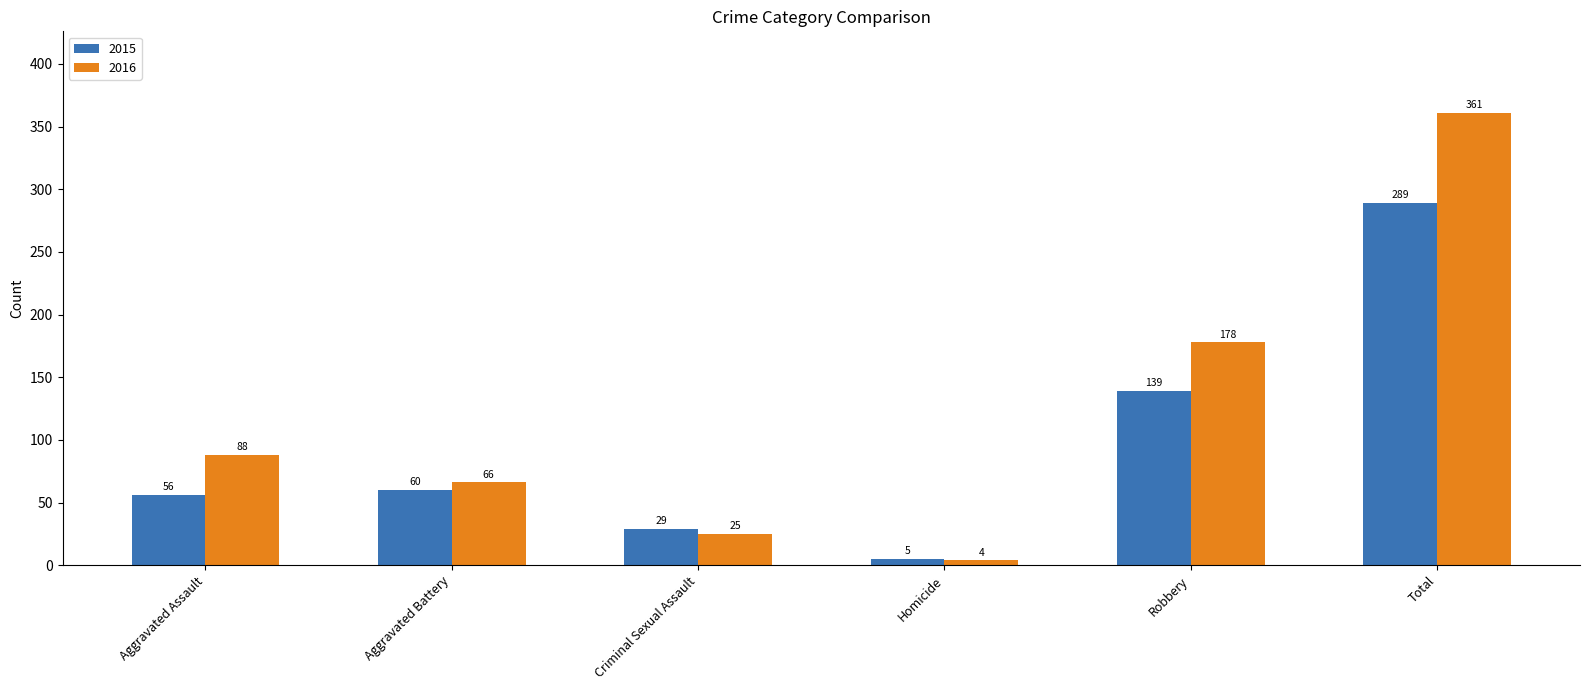

How many bars are there in total?

12